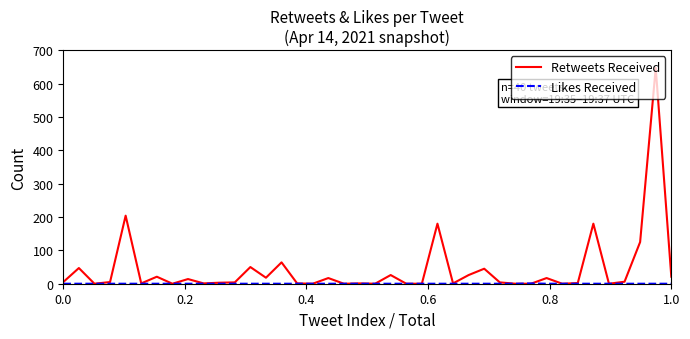

Which series has the largest total across all categories?

Retweets Received